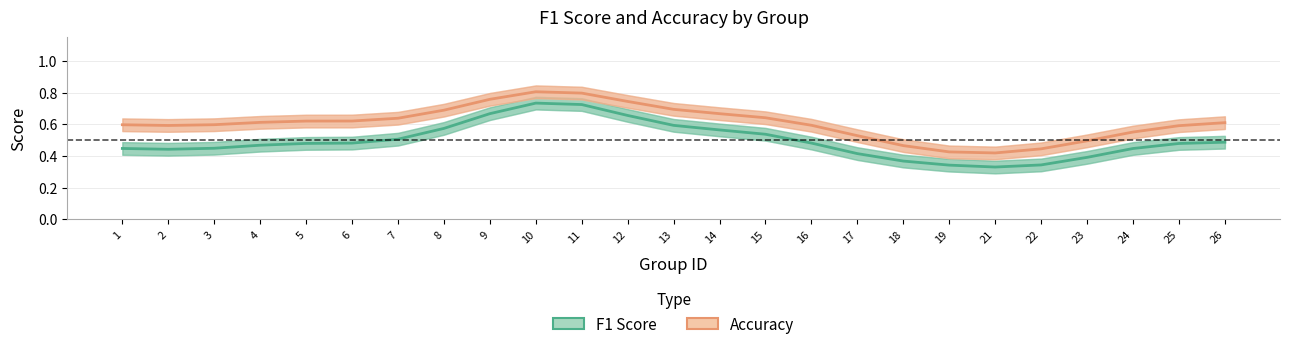

Which category has the highest value across all series?

10